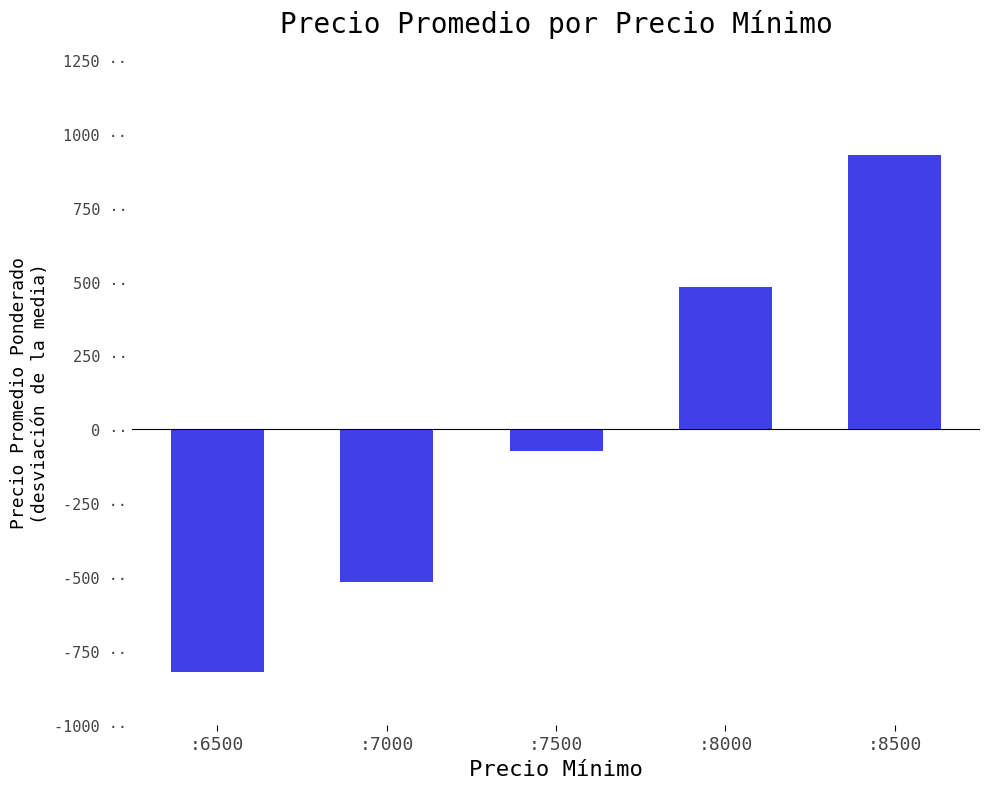

What is the smallest value displayed?

-821.8